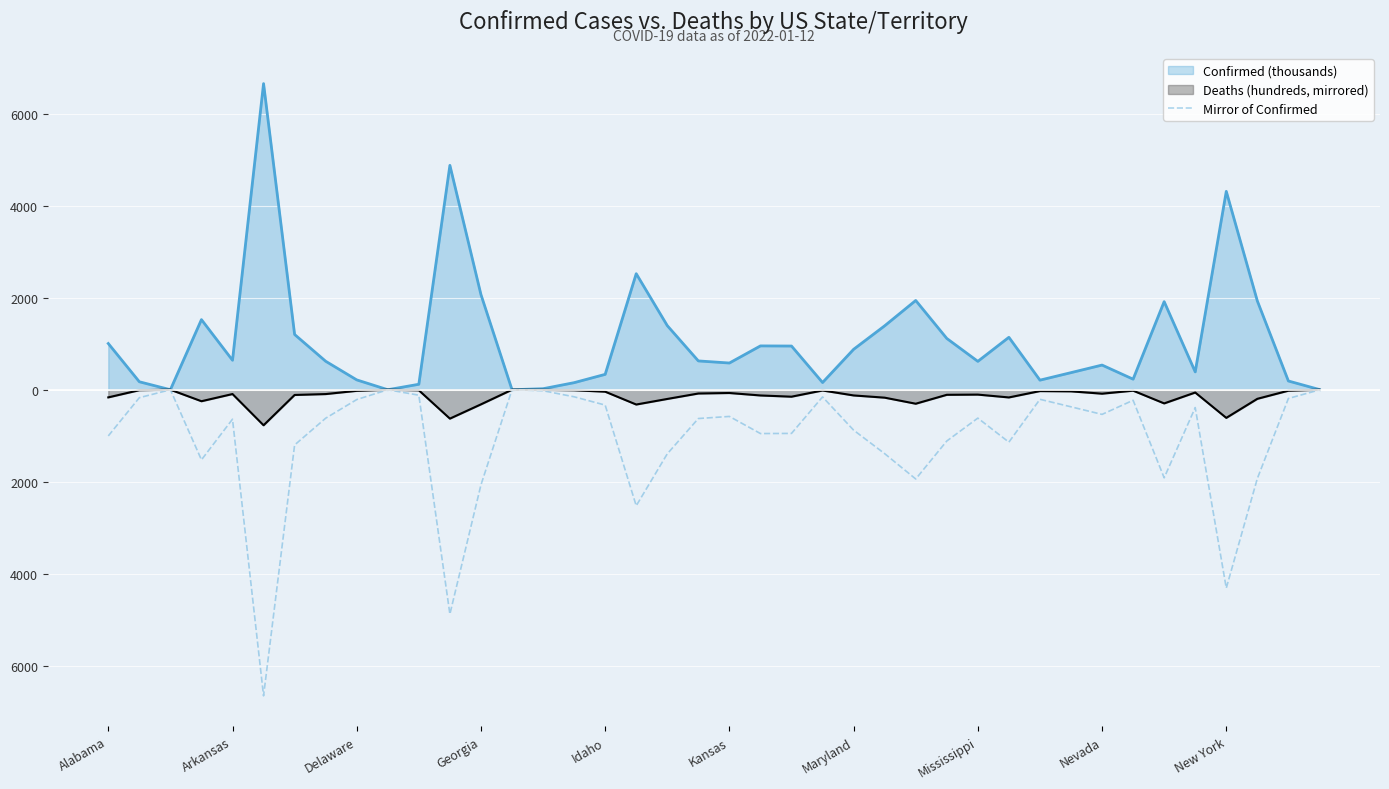

What are all the series names shown in the legend?

Confirmed (thousands), Deaths (hundreds, mirrored), Mirror of Confirmed